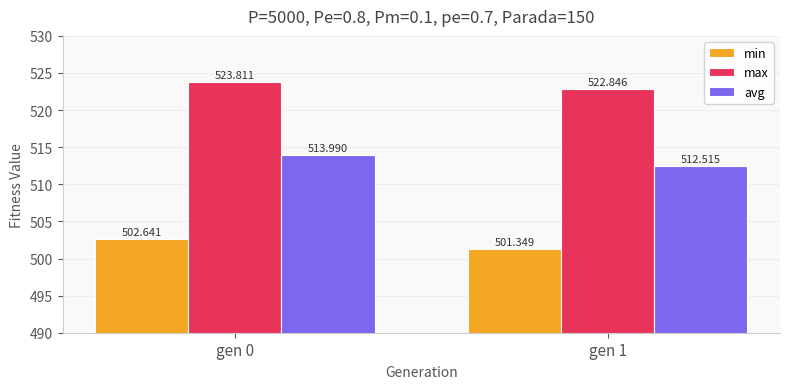

Does the chart contain stacked bars?

No